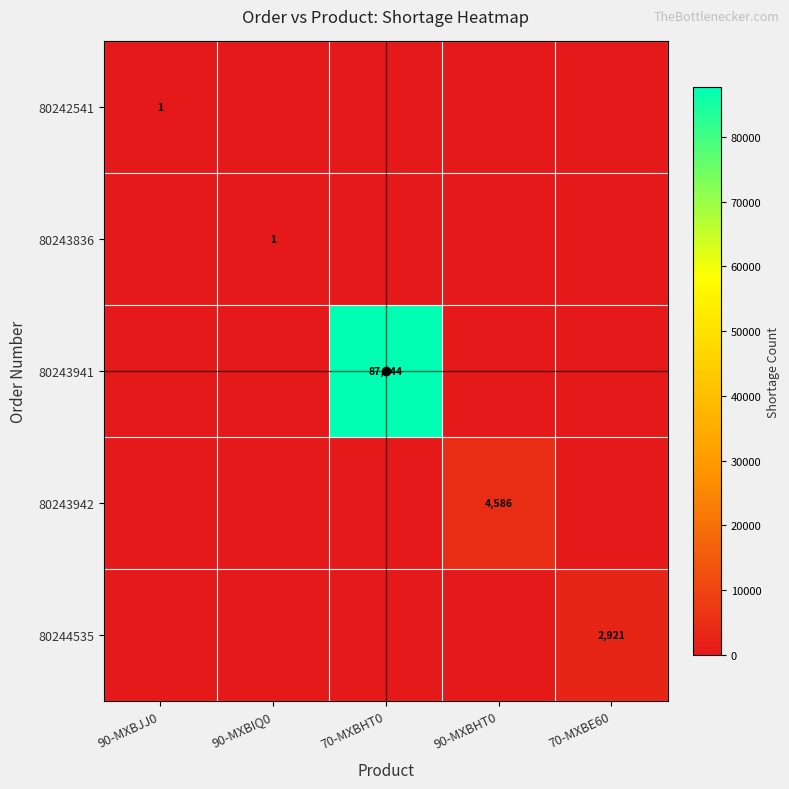

Which category has the highest value in the 80242541 series?

90-MXBJJ0